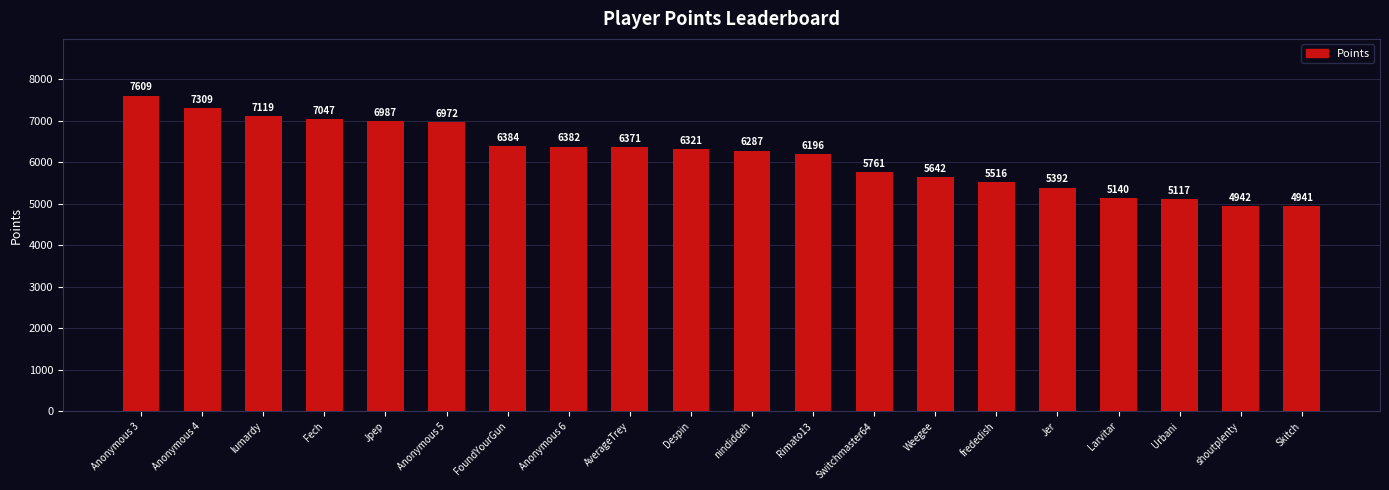

Reading left to right, what are all the values shown in this chart?

Anonymous 3=7609	Anonymous 4=7309	lumardy=7119	Fech=7047	Jpep=6987	Anonymous 5=6972	FoundYourGun=6384	Anonymous 6=6382	AverageTrey=6371	Despin=6321	nindiddeh=6287	Rimato13=6196	Switchmaster64=5761	Weegee=5642	frededish=5516	Jer=5392	Larvitar=5140	Urbani=5117	shoutplenty=4942	Skitch=4941